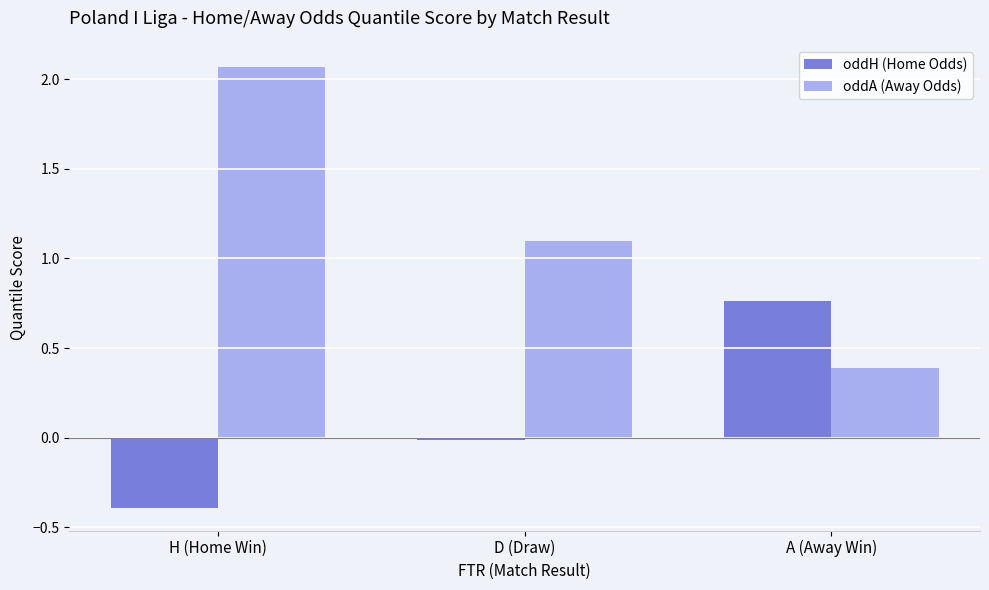

What is the difference between the maximum and second lowest values in the oddA (Away Odds) series?

1.0